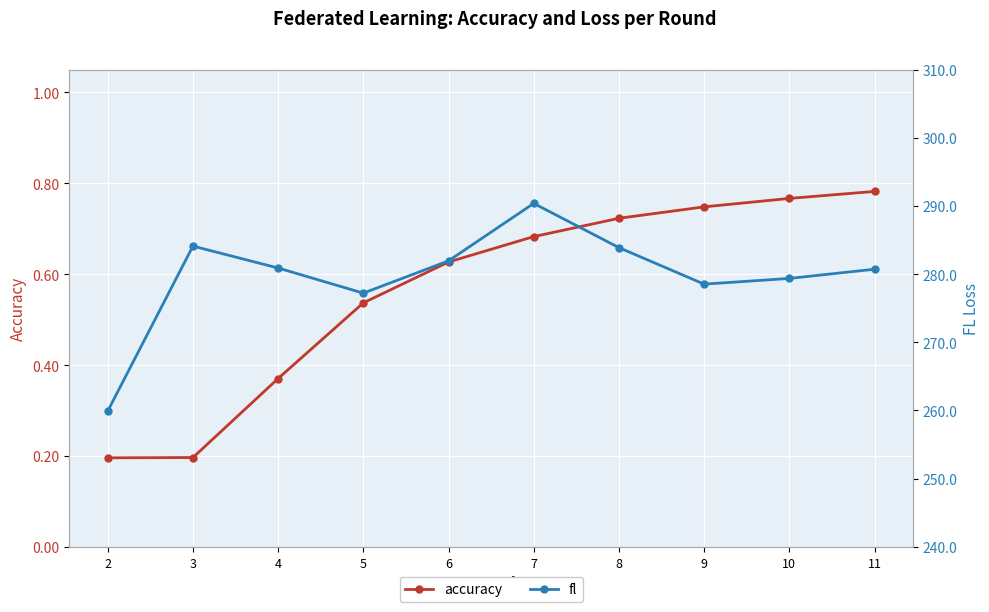

What is the average value of the fl series?

279.7